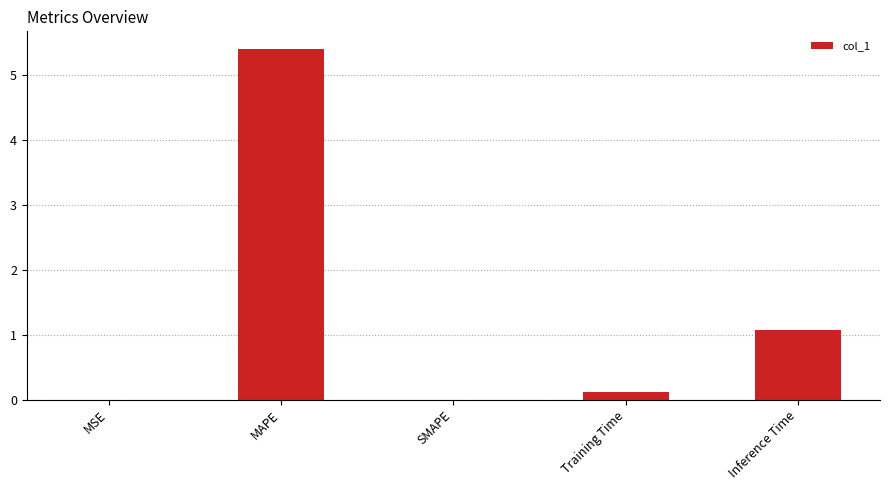

What is the greatest value displayed?

5.4